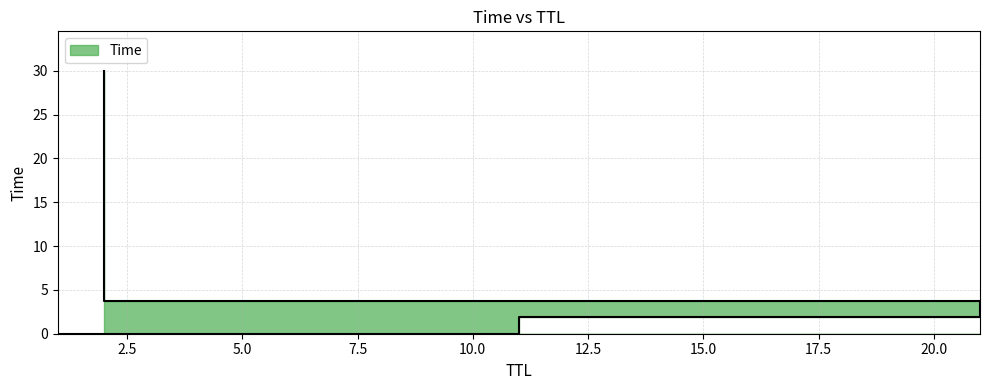

What is the difference between the maximum and minimum values?

30.0